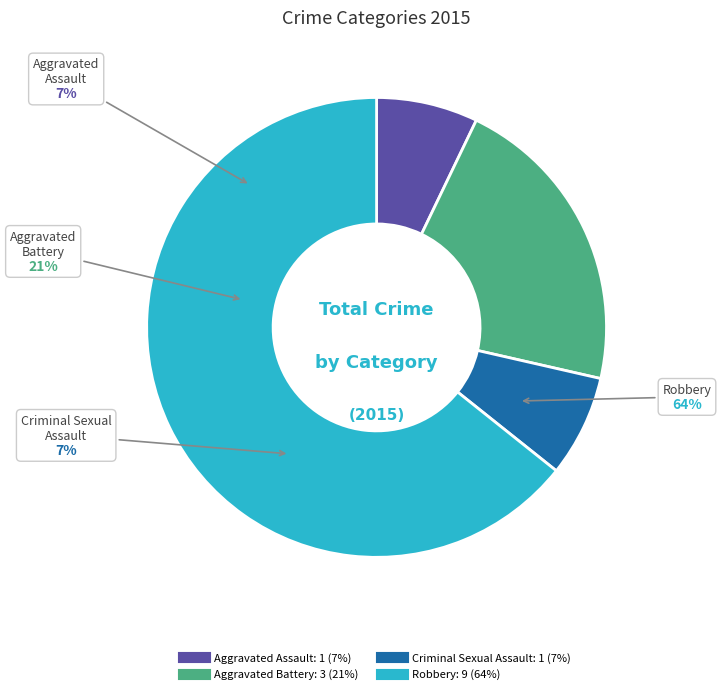

Approximately how many times larger is the value at Aggravated Assault compared to Robbery?

0.1